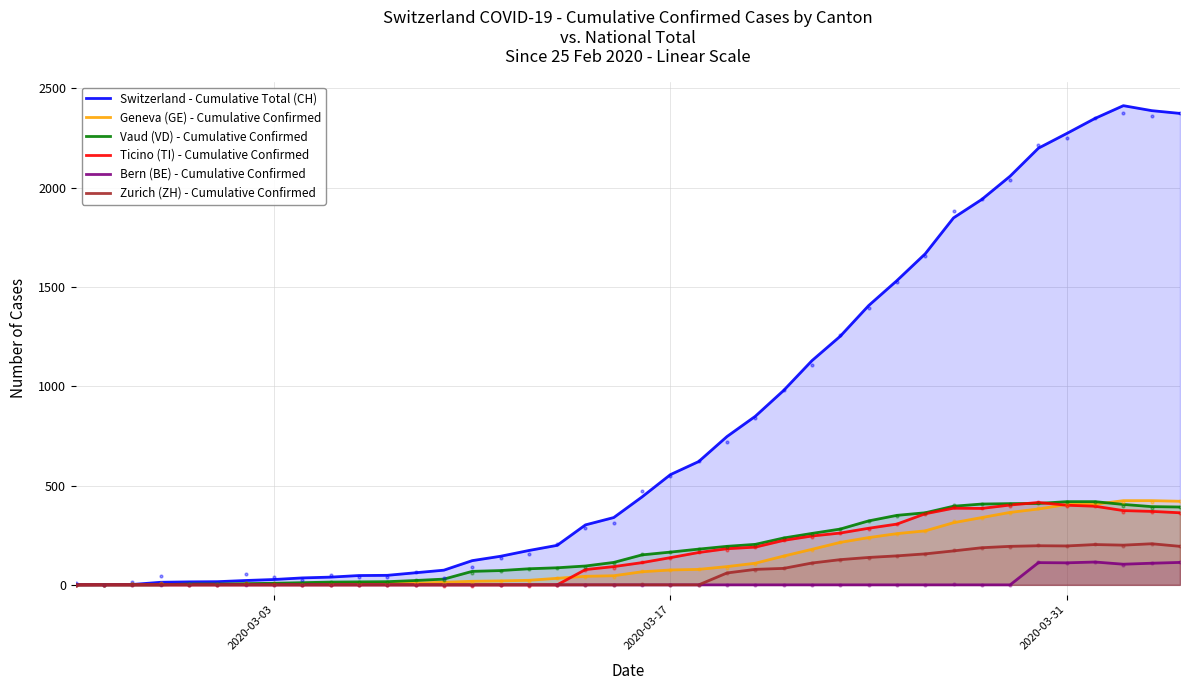

Which series has the largest Y range (max minus min)?

Switzerland - Cumulative Total (CH)